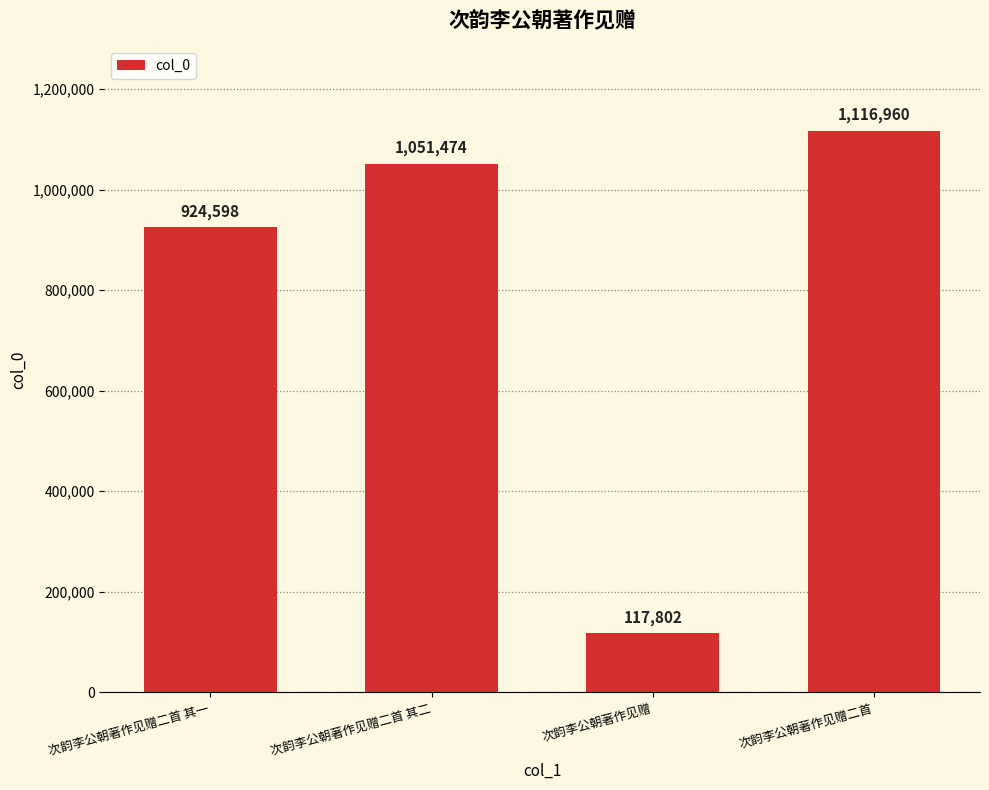

What is the difference between the maximum and minimum values?

999158